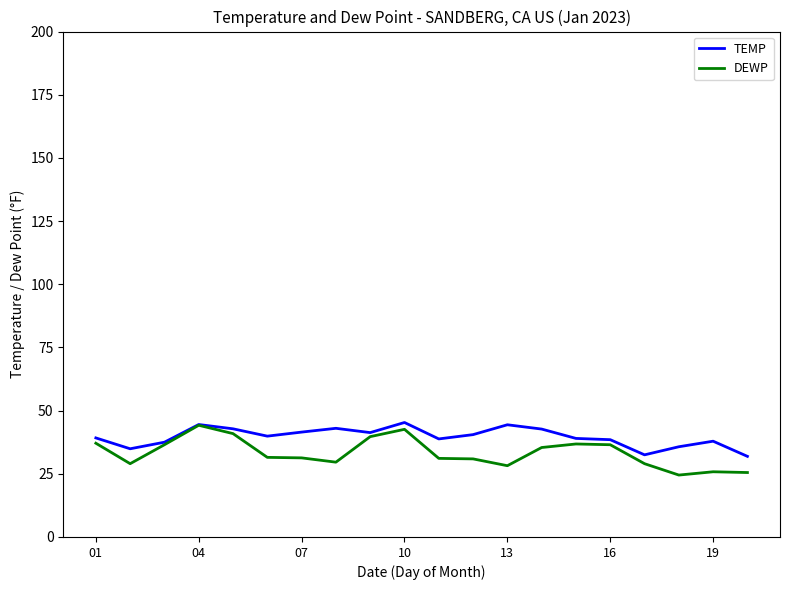

Which series has the largest range (max minus min)?

DEWP